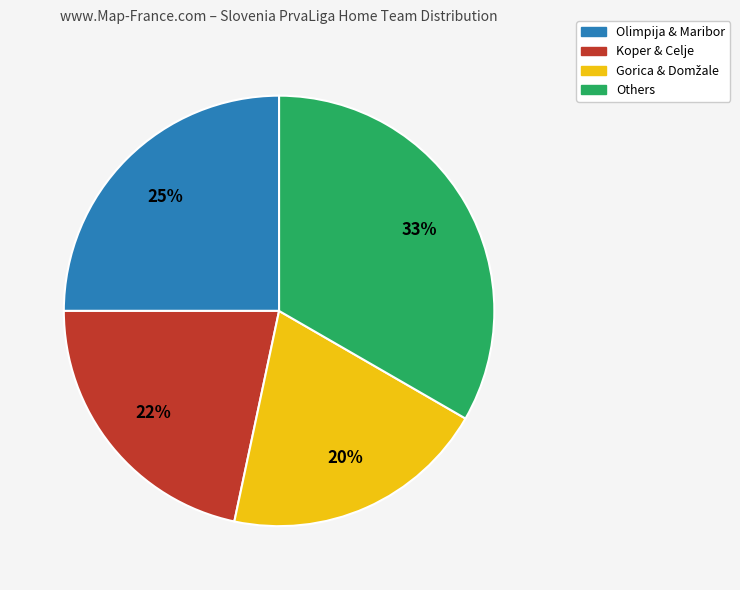

Is there a majority slice in this chart?

No